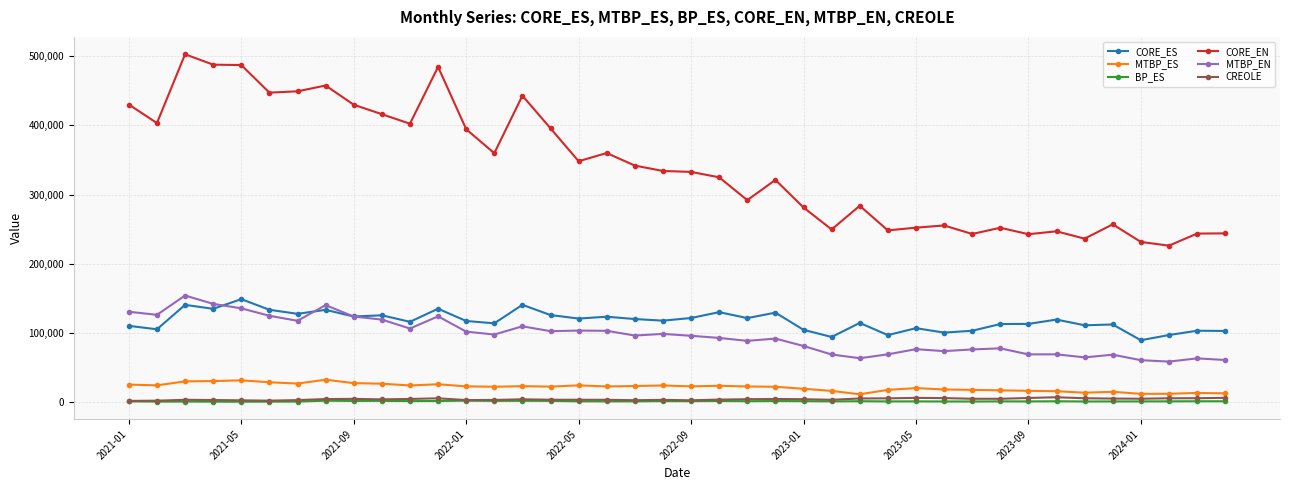

True or false: CORE_EN and MTBP_ES cross at least once.

False